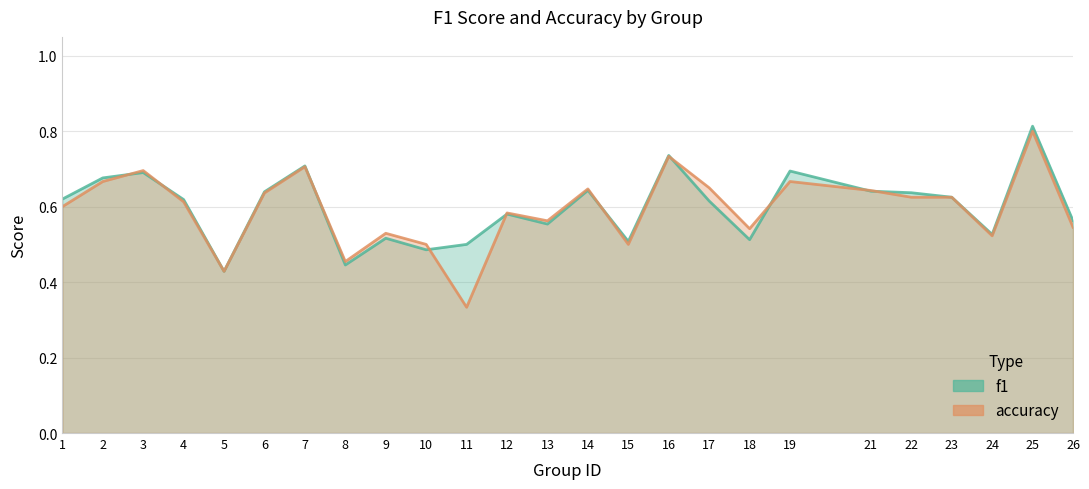

Rank the series by their maximum value, from lowest to highest.

accuracy, f1